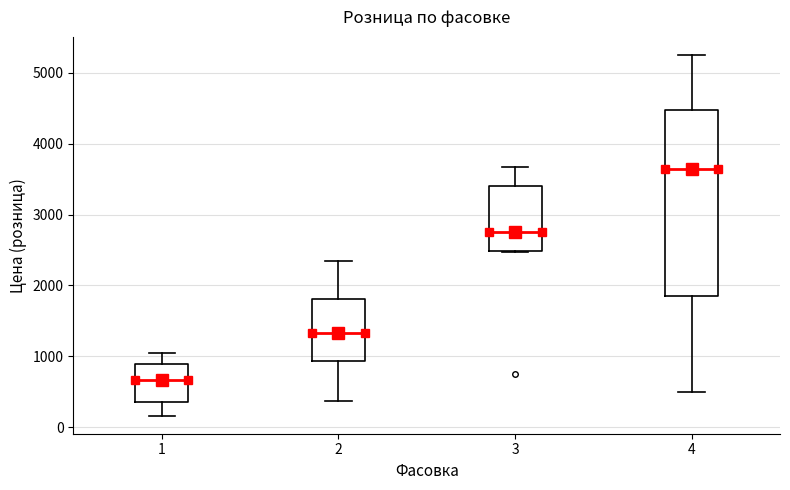

Reading left to right, read every box against the y-axis: the position of its median line, the range the box covers, and the ends of its whiskers. The values are not printed on the chart, so give them approximately, as read against the axis.

1: median 700, box 400 to 900, whiskers 200 to 1000
2: median 1300, box 900 to 1800, whiskers 400 to 2400
3: median 2800, box 2500 to 3400, whiskers 2500 to 3700
4: median 3600, box 1900 to 4500, whiskers 500 to 5300